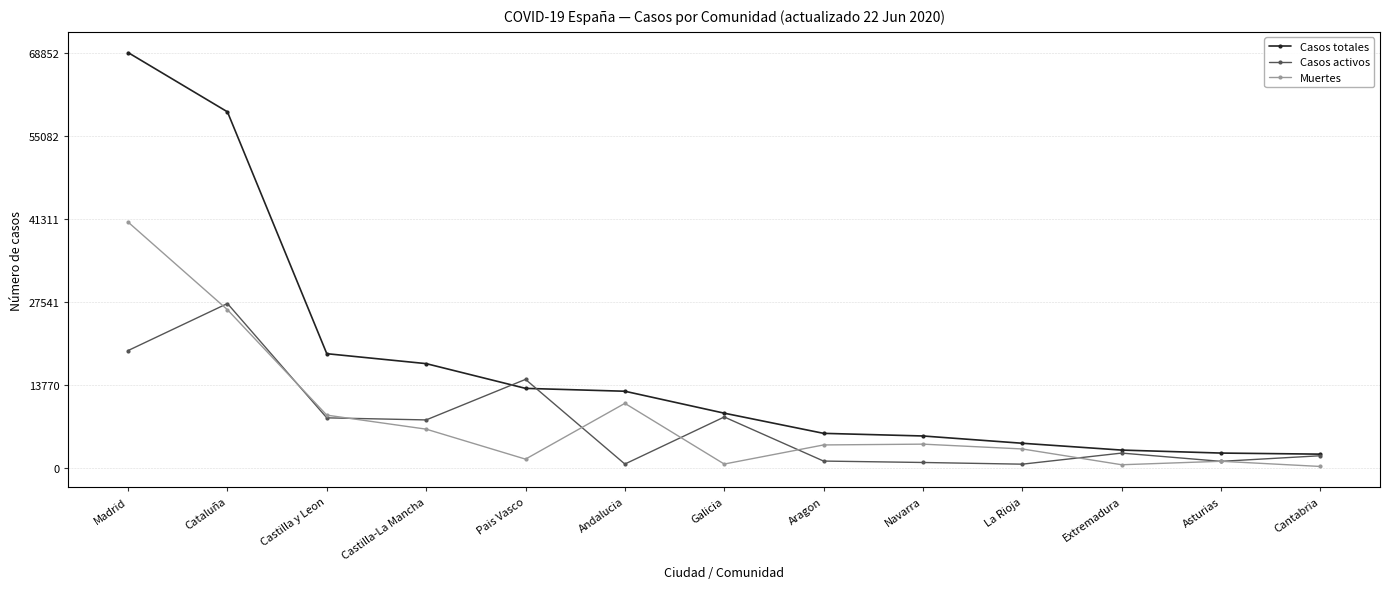

What is the label of the 7th point from the left?

Galicia